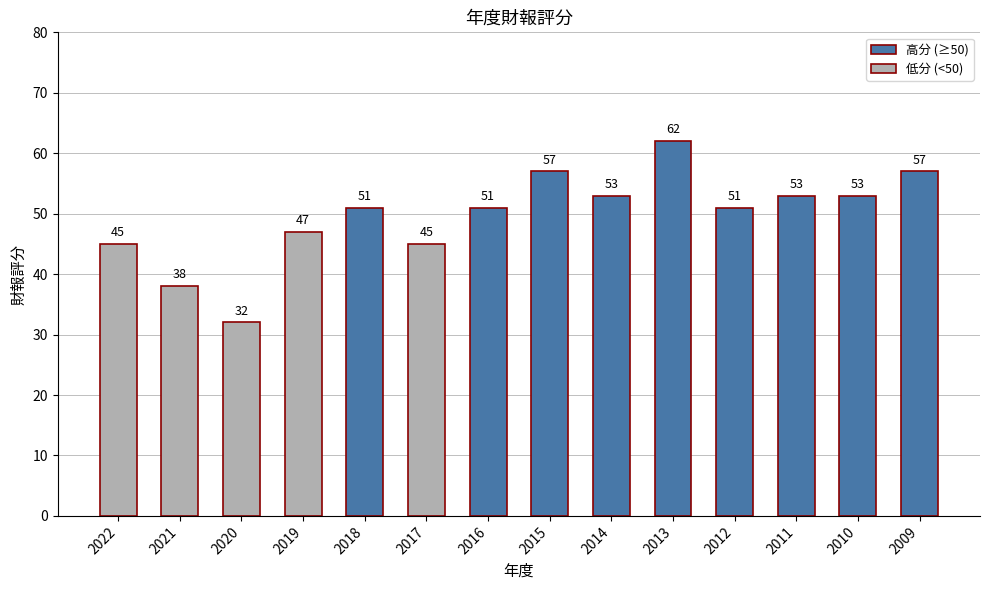

What is the difference between the maximum and minimum values?

30